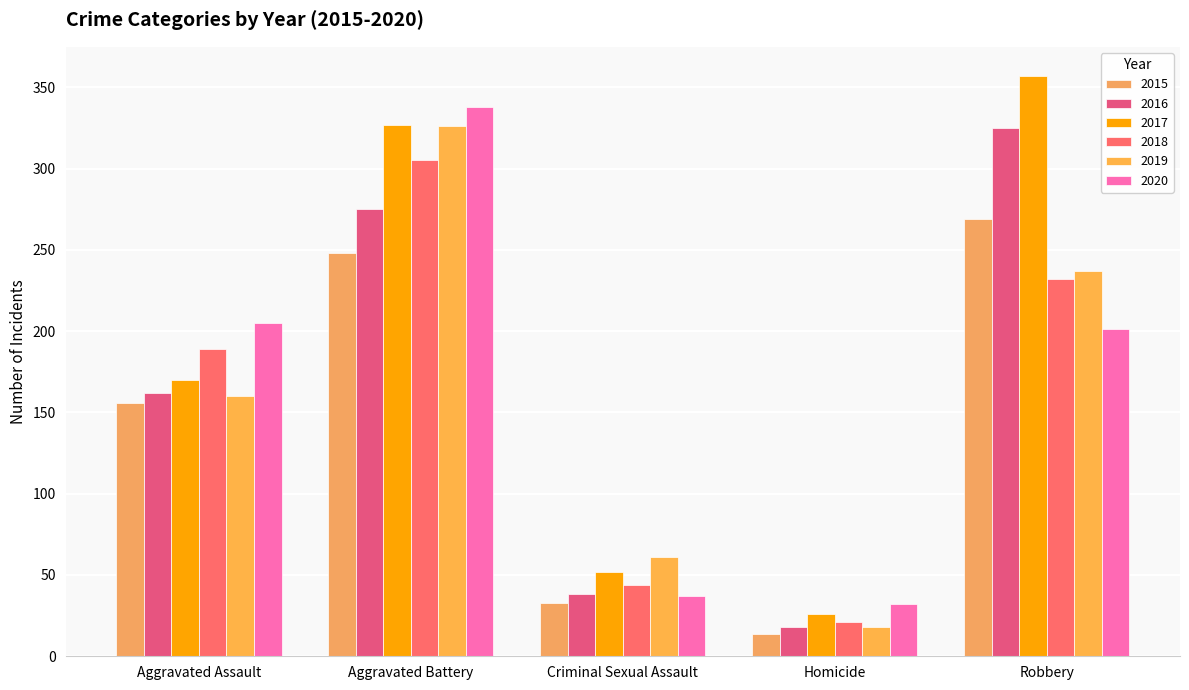

Between Criminal Sexual Assault and Robbery, which is larger?

Robbery